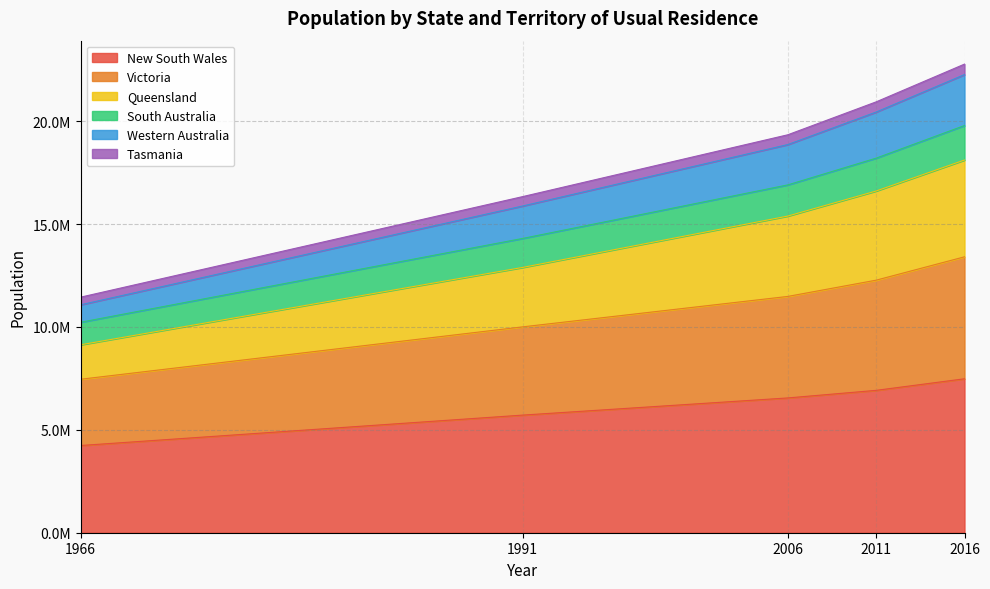

At how many categories does at least one series exceed 4357942?

5